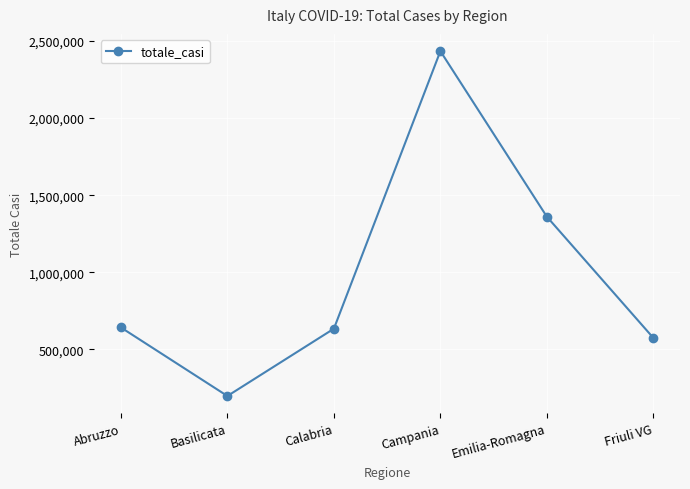

Which has a higher value, Abruzzo or Friuli VG?

Abruzzo